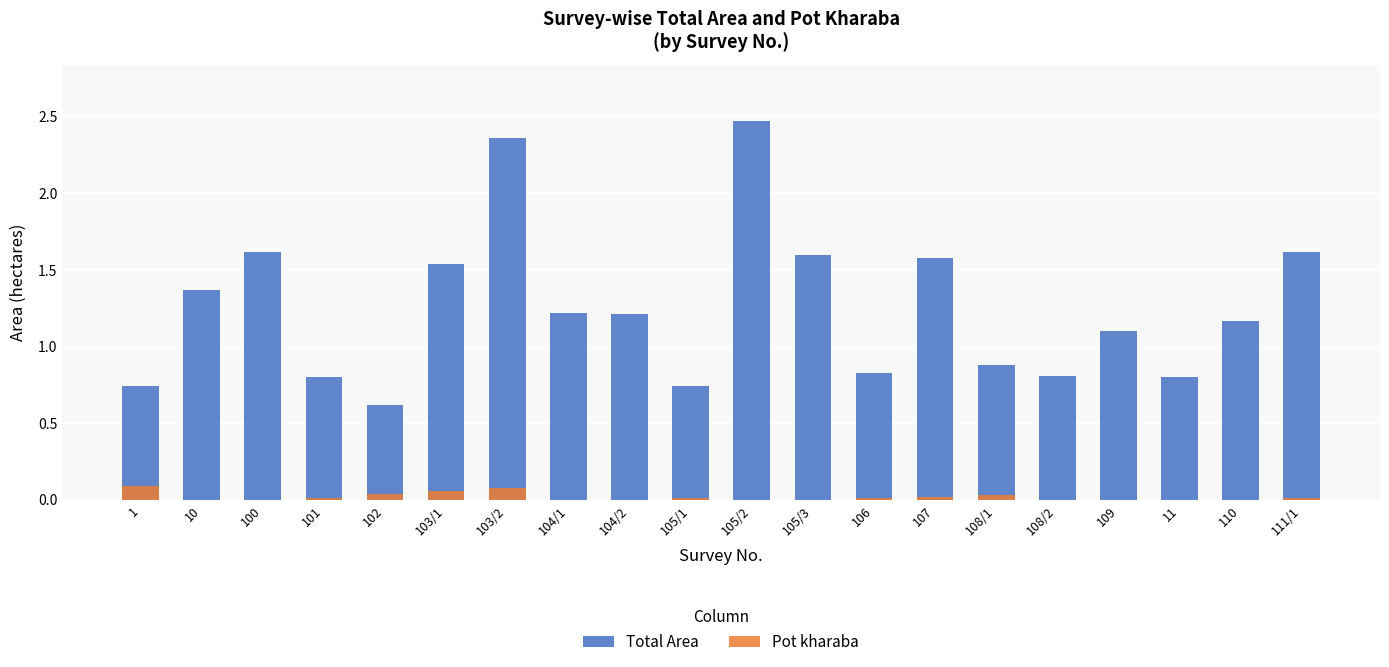

Reading right to left, extract all data points from this chart.

Total Area: 111/1=1.6	110=1.2	11=0.8	109=1.1	108/2=0.8	108/1=0.9	107=1.6	106=0.8	105/3=1.6	105/2=2.5	105/1=0.7	104/2=1.2	104/1=1.2	103/2=2.4	103/1=1.5	102=0.6	101=0.8	100=1.6	10=1.4	1=0.7
Pot kharaba: 111/1=0.0	110=0.0	11=0.0	109=0.0	108/2=0.0	108/1=0.0	107=0.0	106=0.0	105/3=0.0	105/2=0.0	105/1=0.0	104/2=0.0	104/1=0.0	103/2=0.1	103/1=0.1	102=0.0	101=0.0	100=0.0	10=0.0	1=0.1